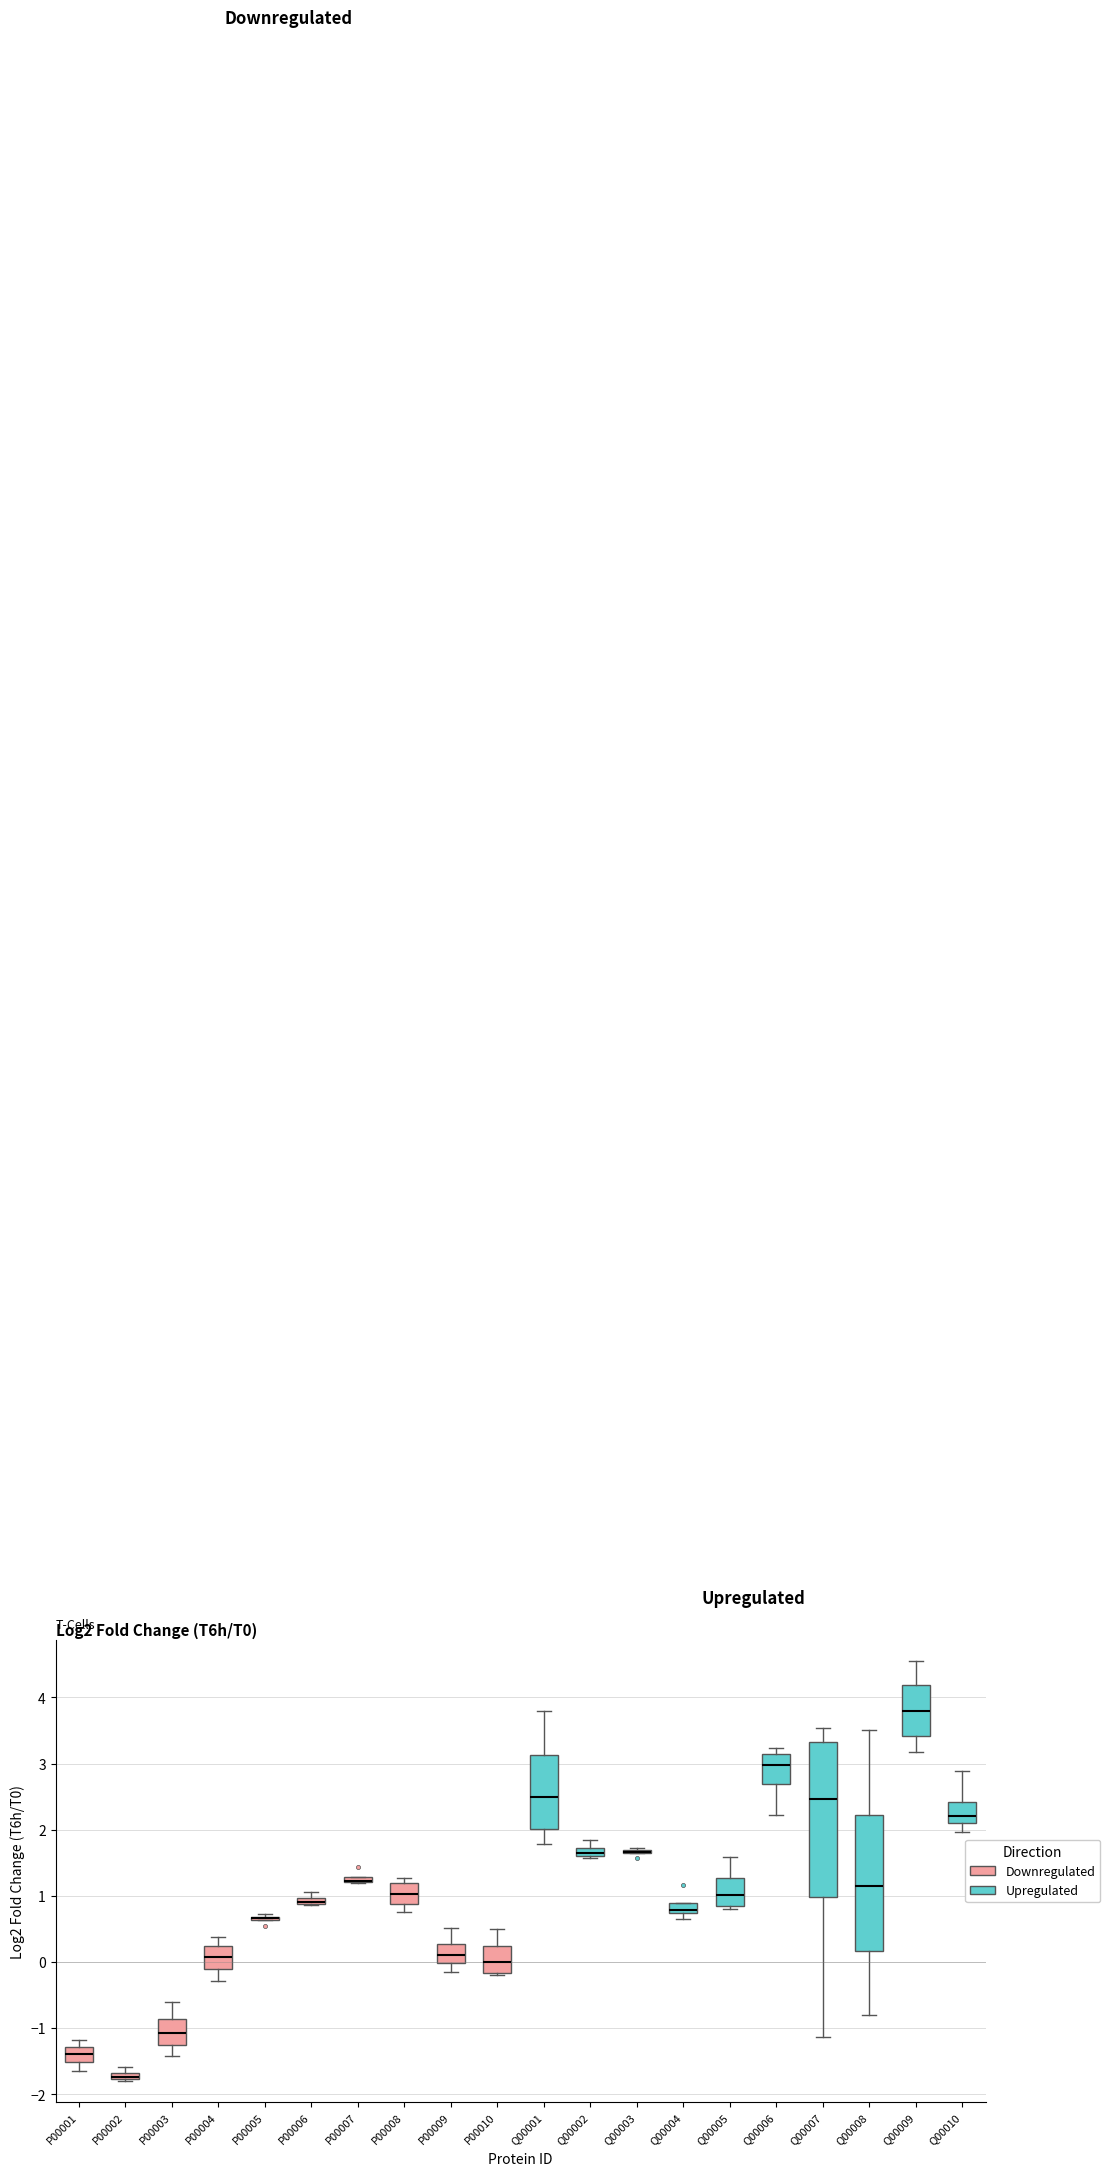

Which box is the tallest, from its lower edge to its upper edge?

Q00007